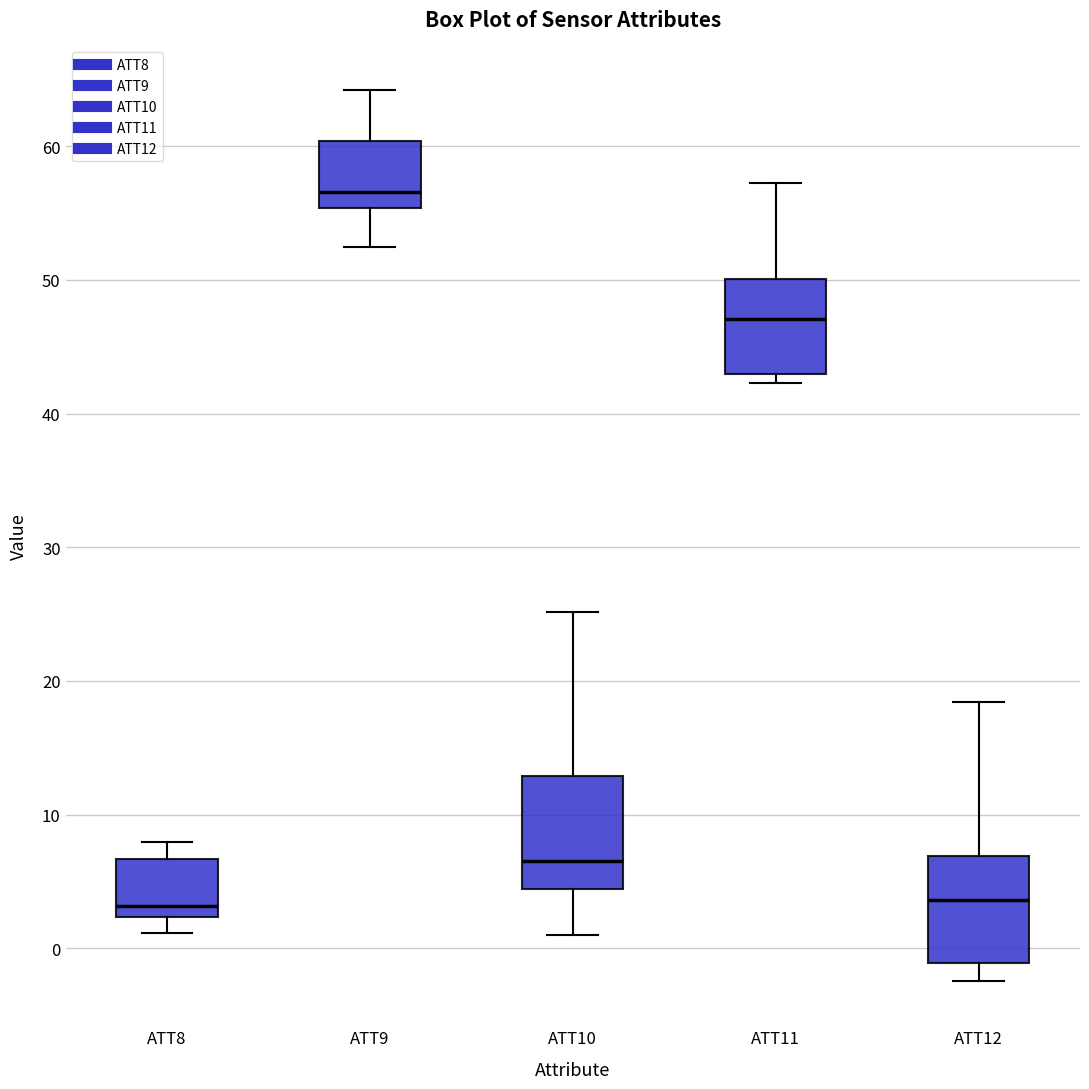

Reading left to right, transcribe this box plot: for each box, give where its median line is, the range the box spans, and where its two whiskers end, as read against the y-axis. The values are not printed on the chart, so give them approximately, as read against the axis.

ATT8: median 3, box 2 to 7, whiskers 1 to 8
ATT9: median 57, box 55 to 60, whiskers 52 to 64
ATT10: median 7, box 4 to 13, whiskers 1 to 25
ATT11: median 47, box 43 to 50, whiskers 42 to 57
ATT12: median 4, box -1 to 7, whiskers -2 to 18